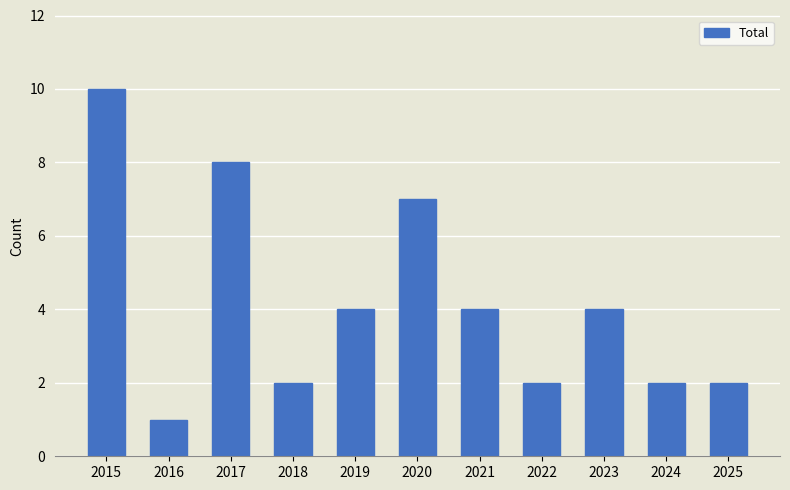

Reading left to right, extract all data points from this chart.

10	1	8	2	4	7	4	2	4	2	2